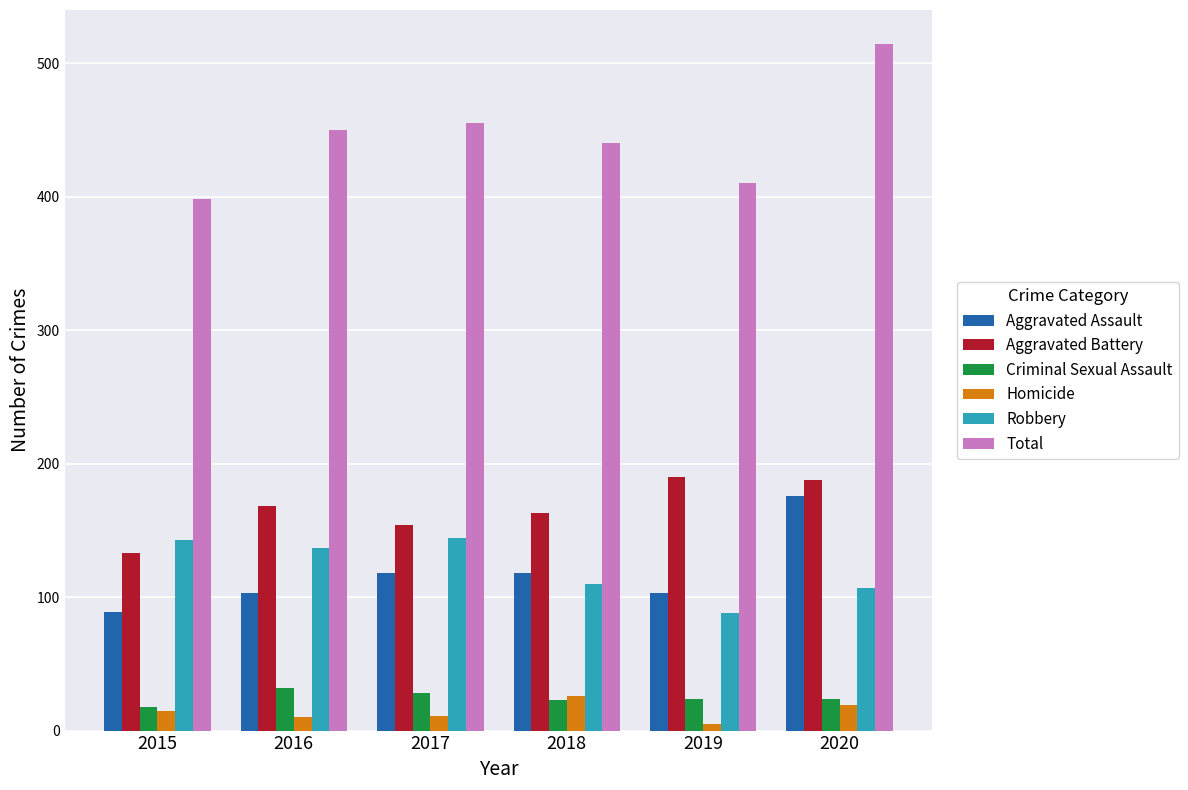

Which series has the largest total across all categories?

Total